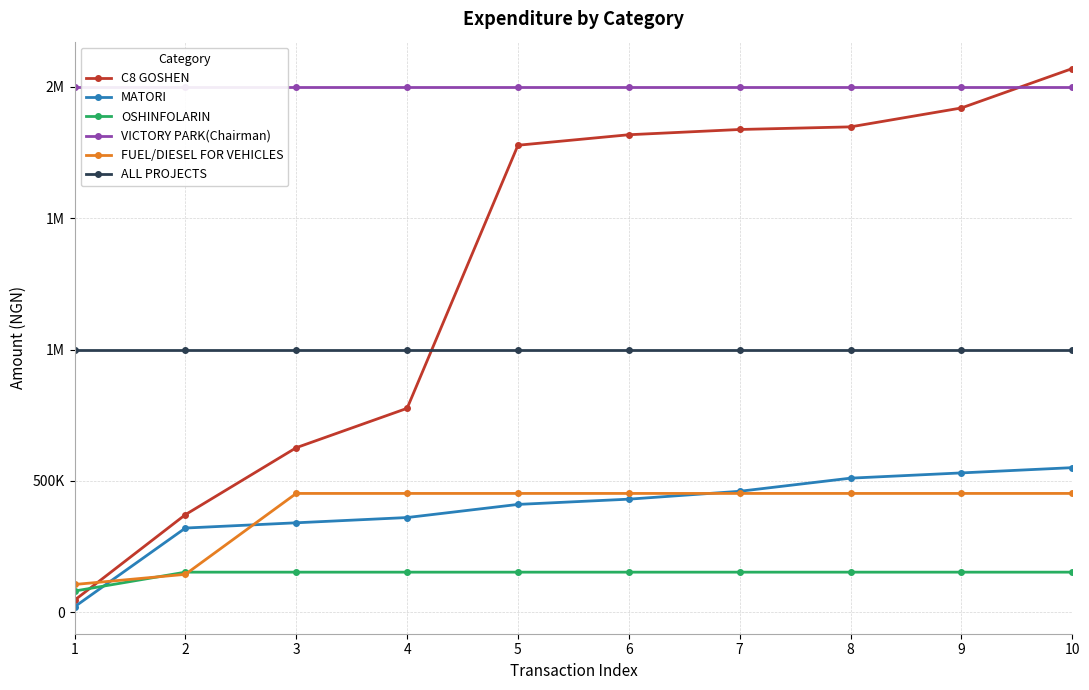

What is the minimum value for FUEL/DIESEL FOR VEHICLES?

105000